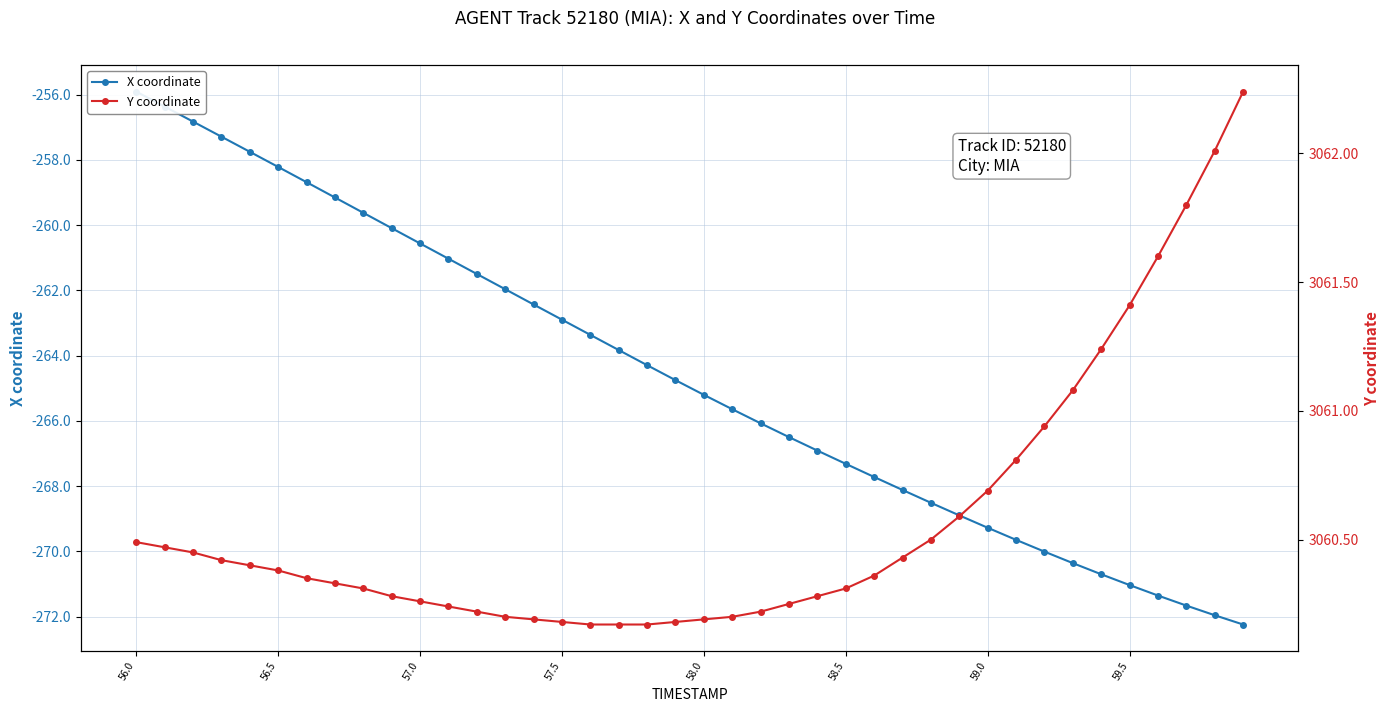

Rank the series by their average value, from lowest to highest.

X coordinate, Y coordinate